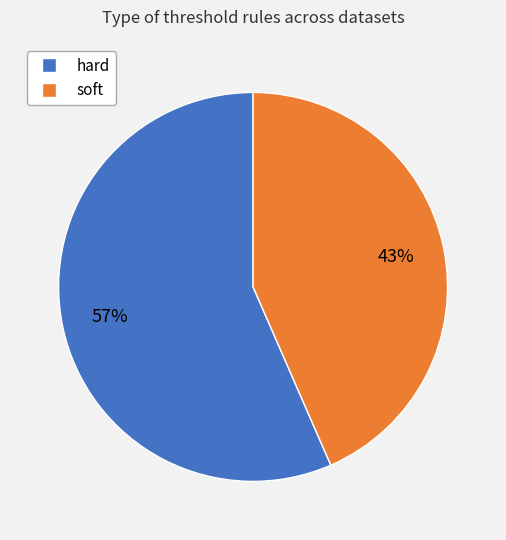

Is there a majority slice in this chart?

Yes